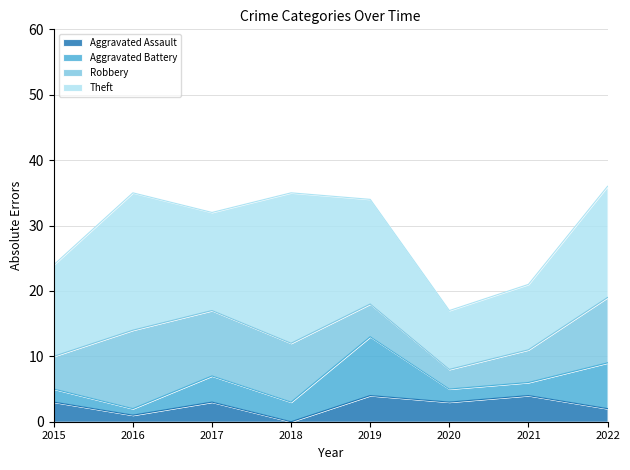

At 2021, list the series in order from smallest to largest.

Aggravated Battery, Aggravated Assault, Robbery, Theft